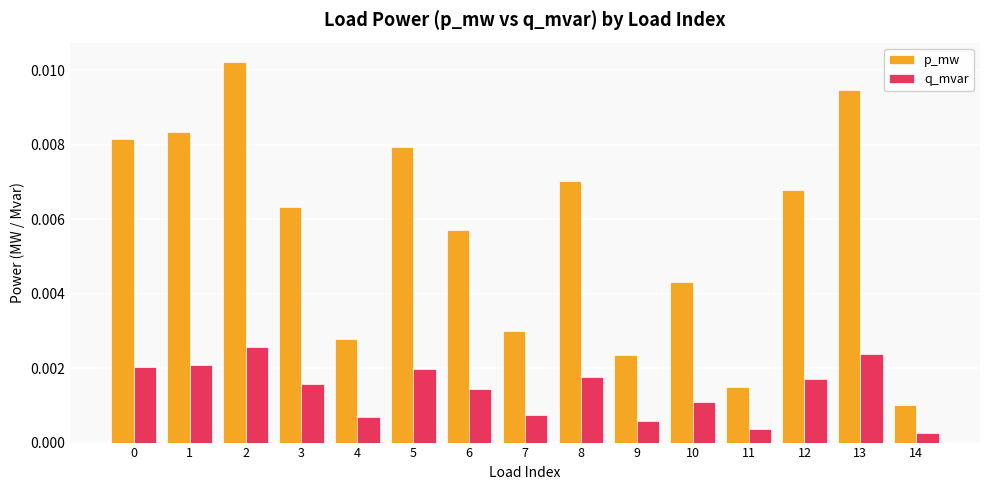

List the series in order of their overall mean, highest first.

p_mw, q_mvar